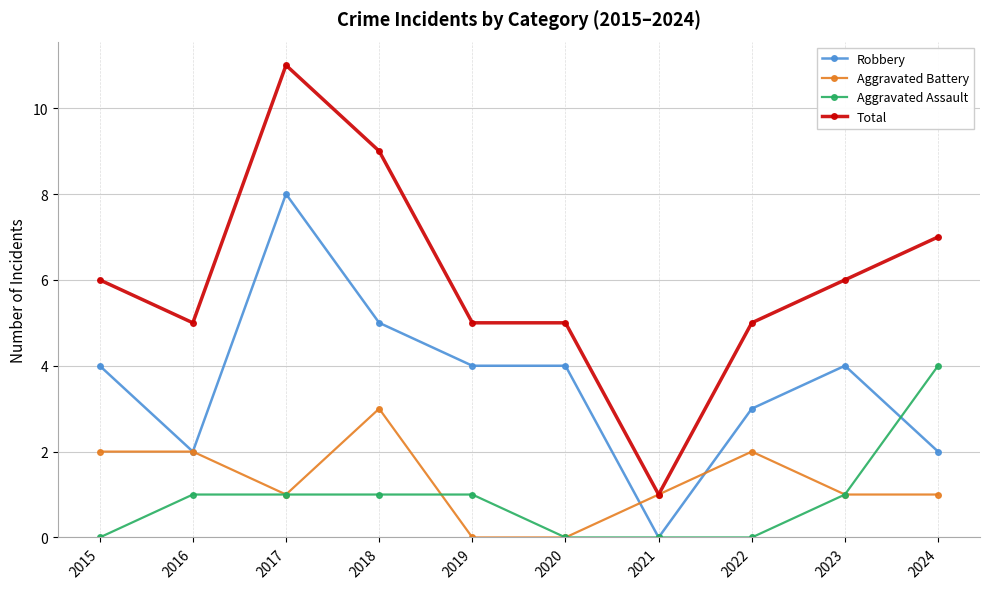

True or false: Aggravated Assault and Total cross at least once.

False